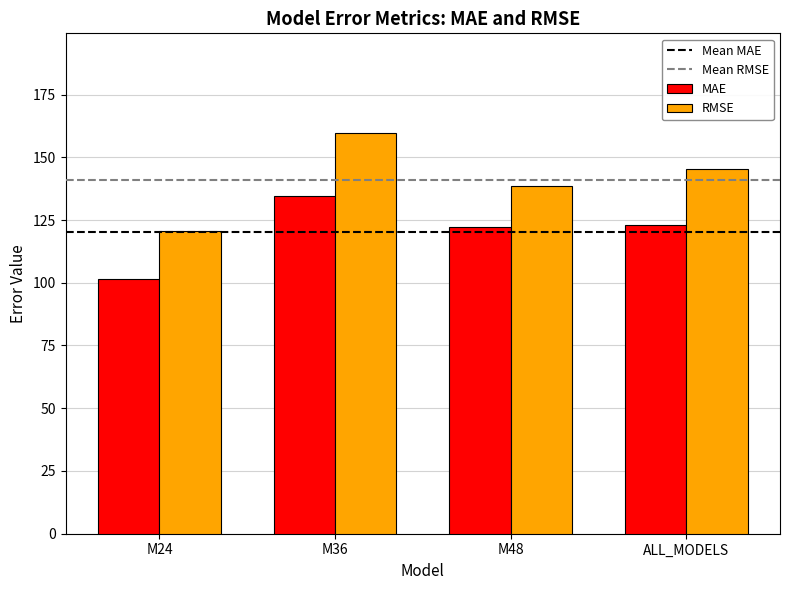

At M36, list the series in order from smallest to largest.

MAE, RMSE